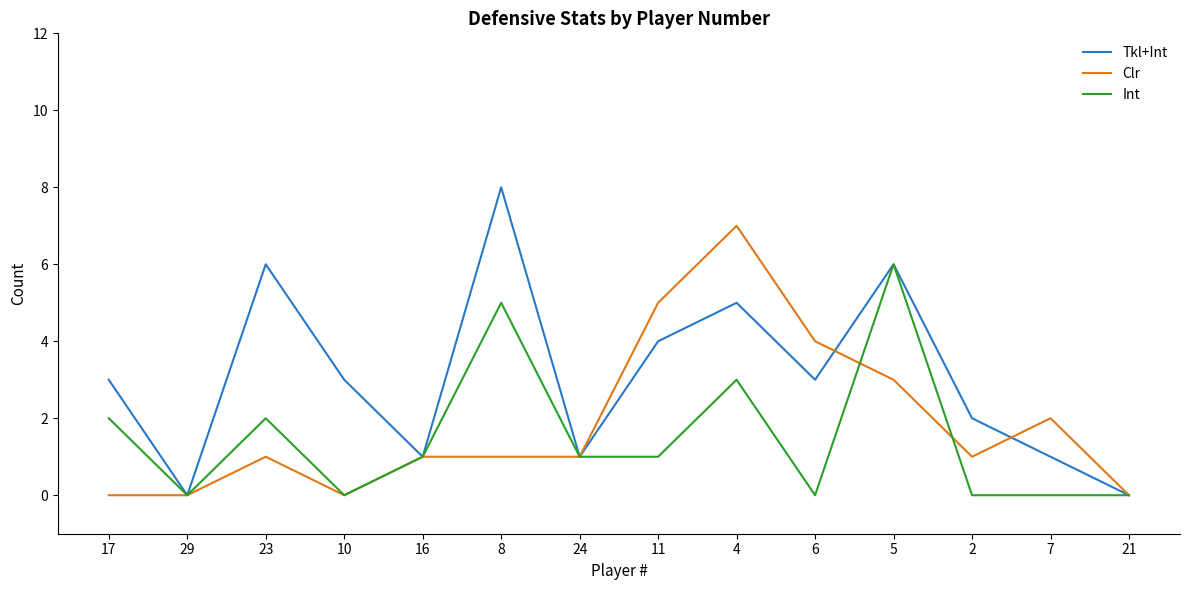

What is the maximum value for Clr?

7